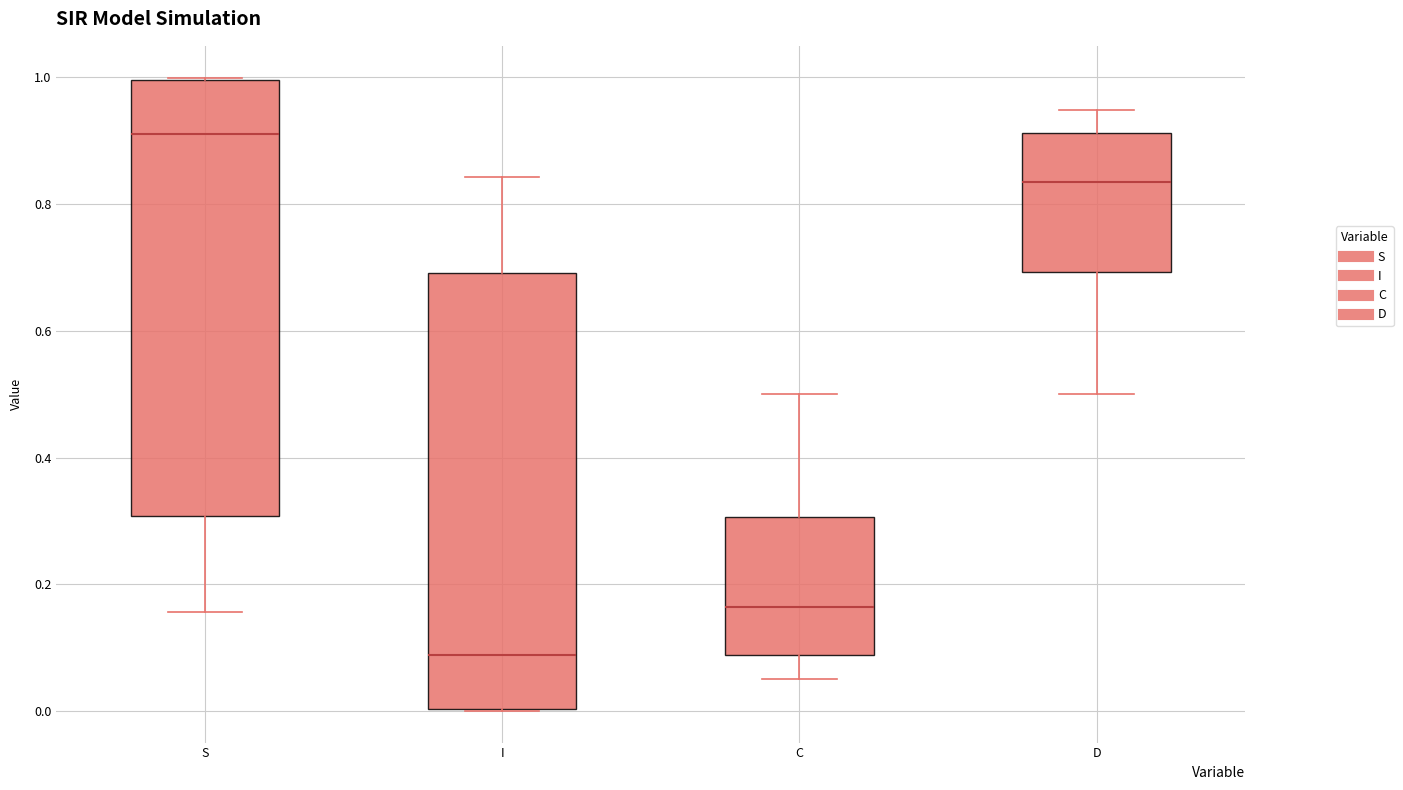

Which box has the lowest median line?

I